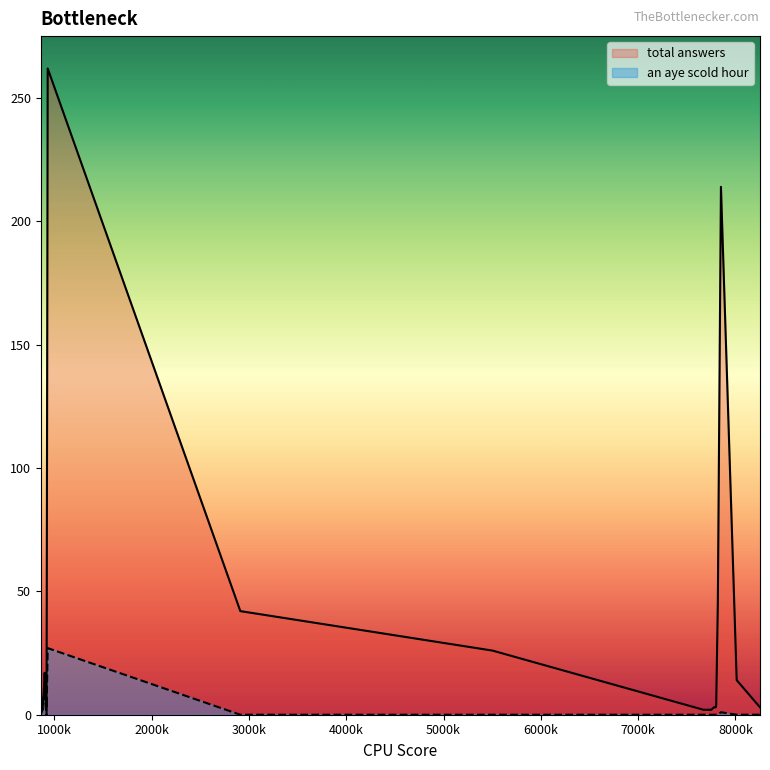

What is the sum of the an aye scold hour values at 878401 and 892949?

11